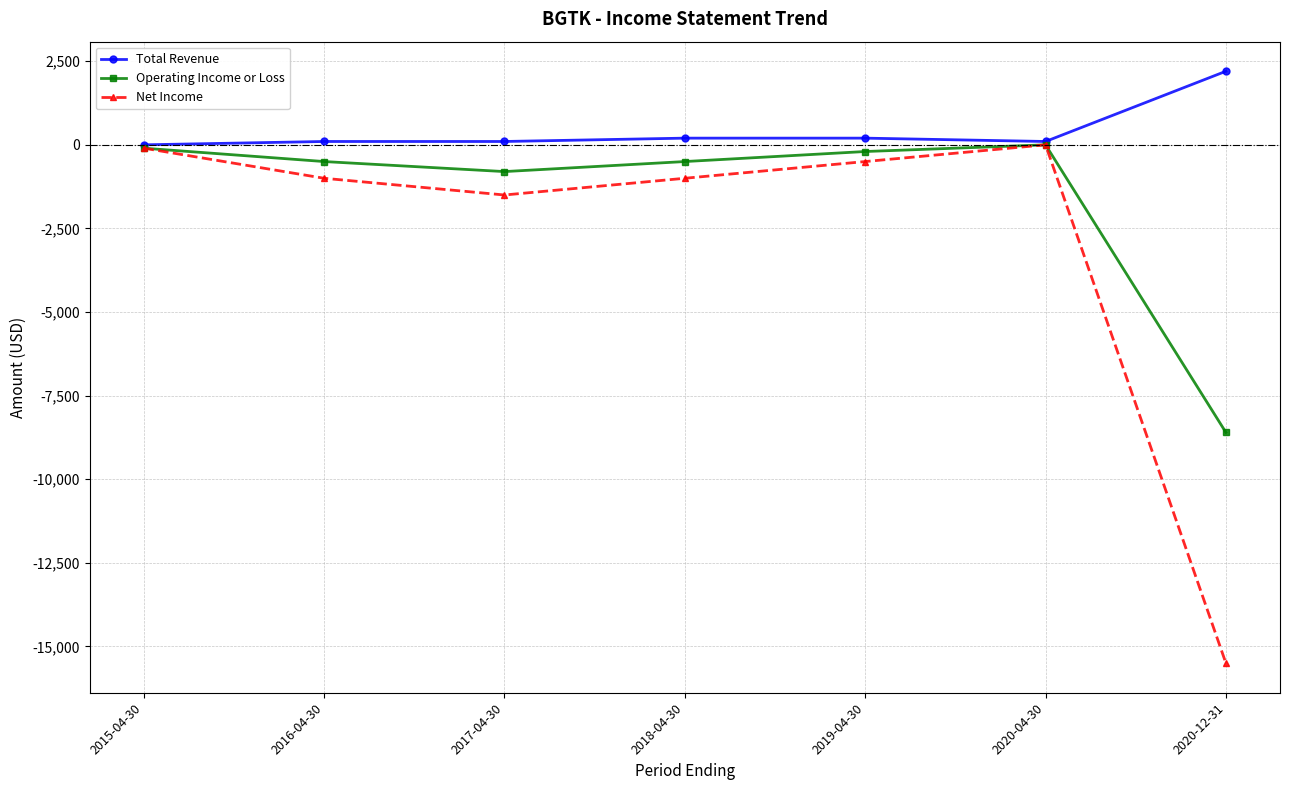

At which label is Net Income closest to -7750?

2017-04-30